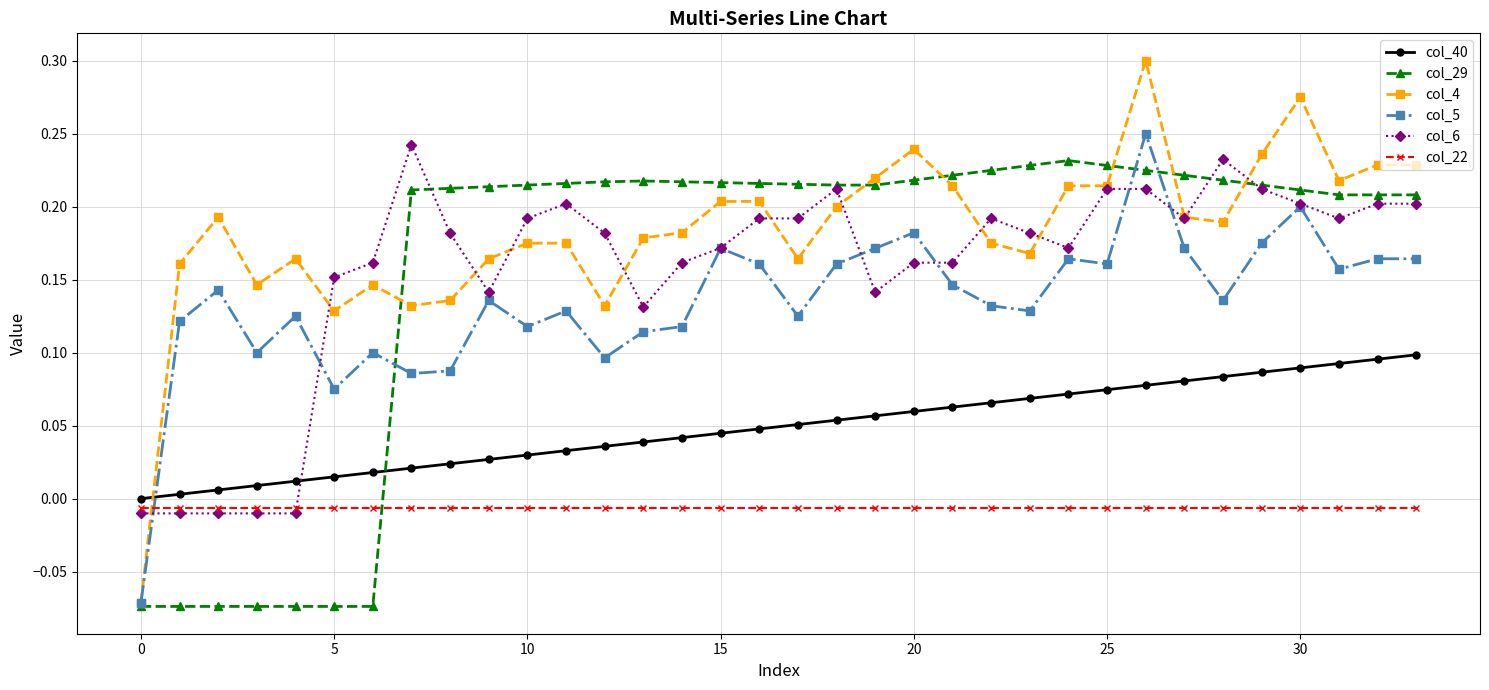

How many times do col_4 and col_40 cross each other?

1